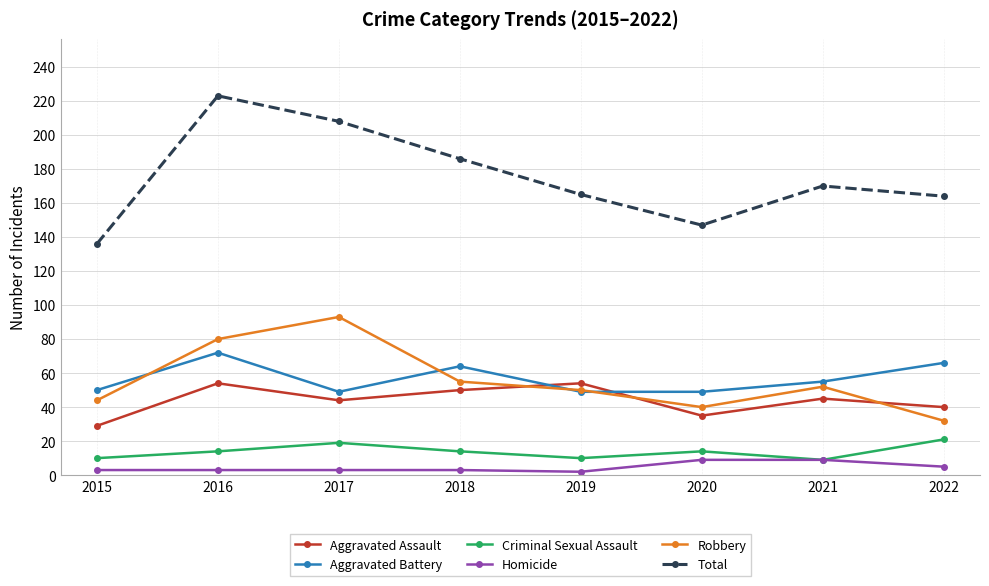

Count the number of categories in the chart.

8